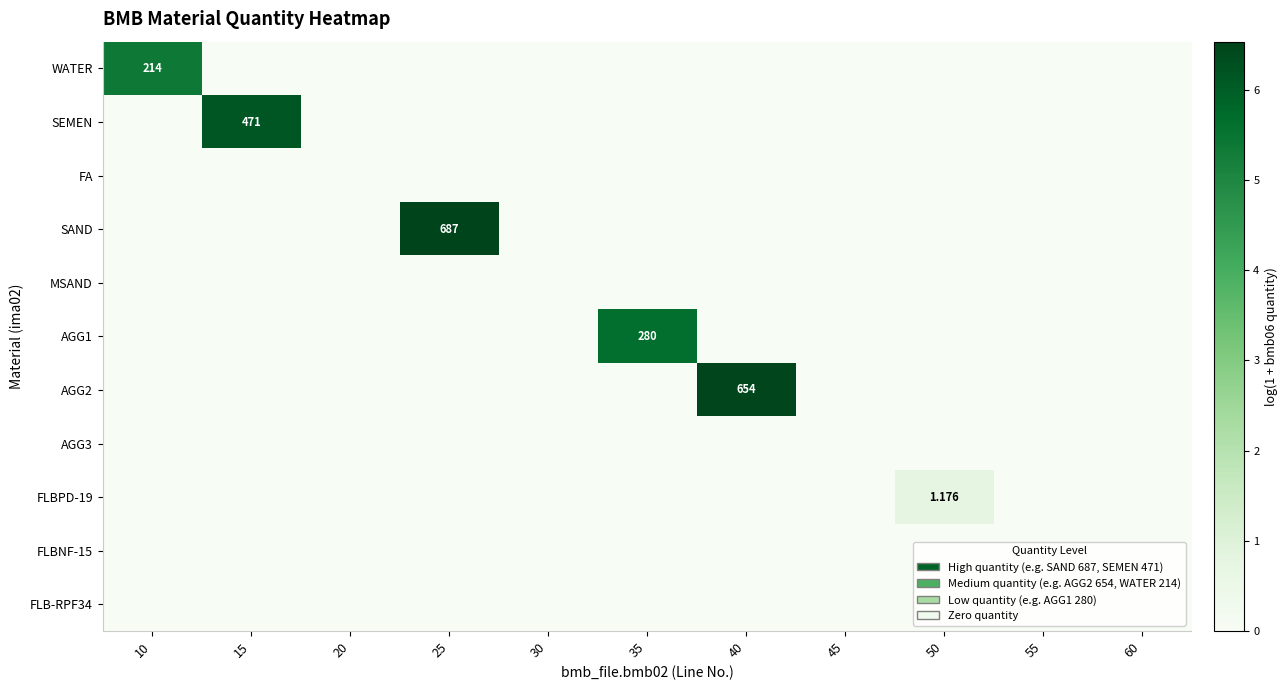

Which category has the highest value across all series?

25